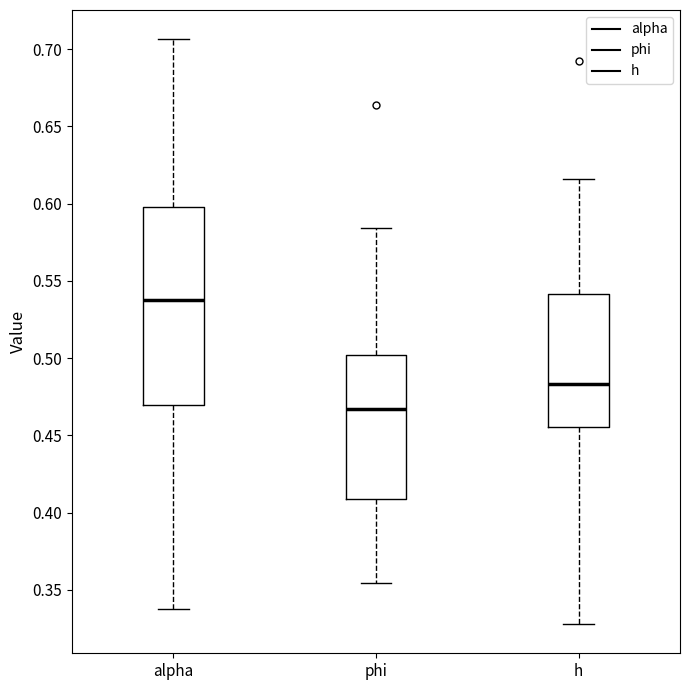

Where does the lower whisker of the box for alpha end on the y-axis? The values are not printed on the chart, so give them approximately, as read against the axis.

0.335